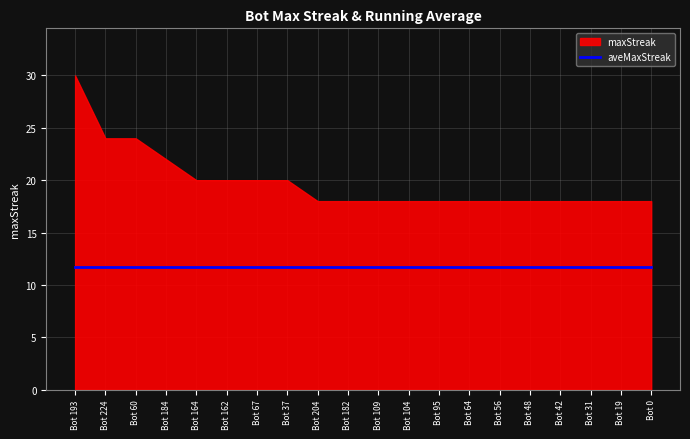

What is the approximate value of aveMaxStreak at Bot 104?

11.7